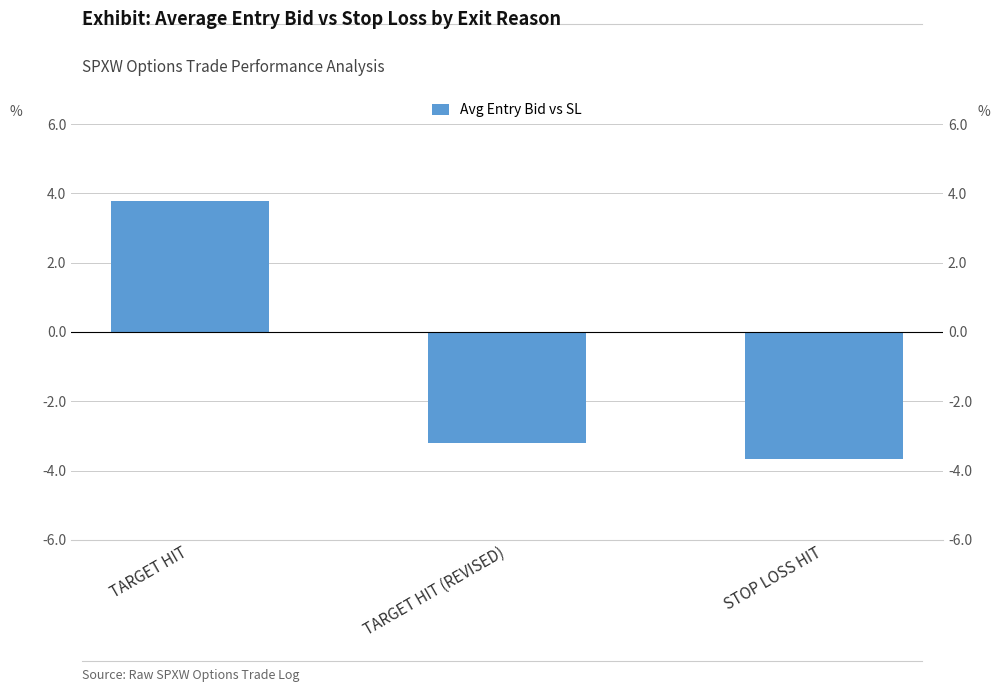

The chart shows a value of -2.0 at STOP LOSS HIT. True or false?

False